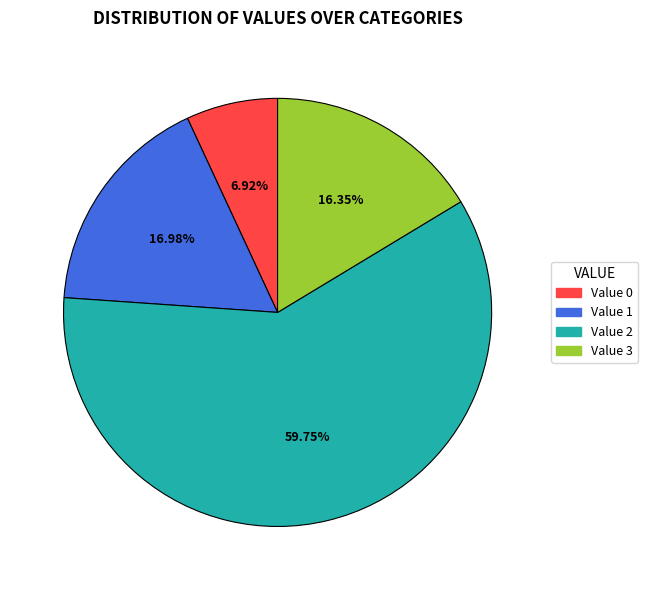

Is there a majority slice in this chart?

Yes